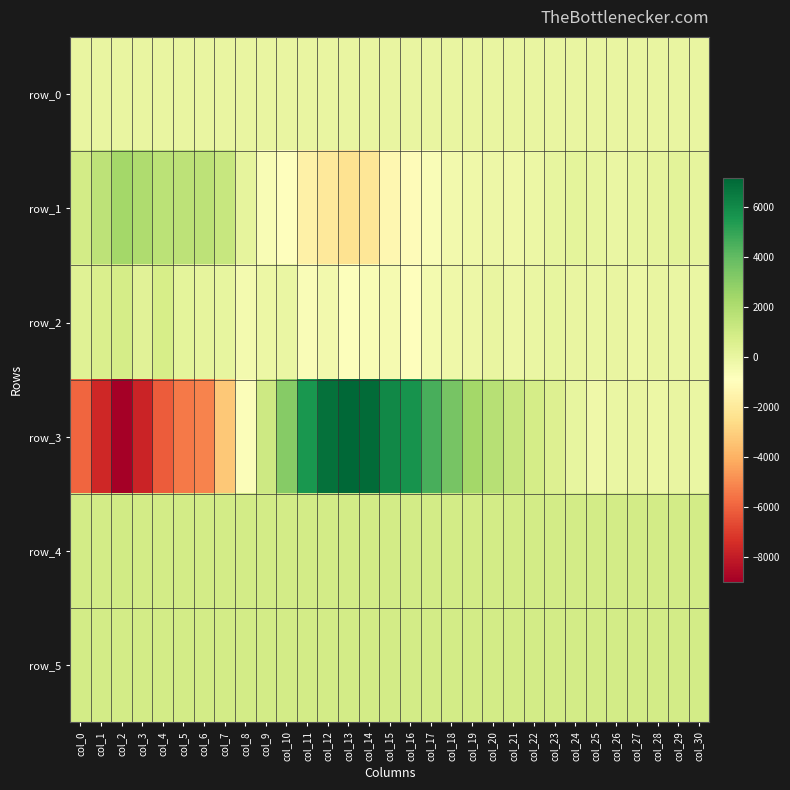

Which category has the lowest value in the row_2 series?

col_16